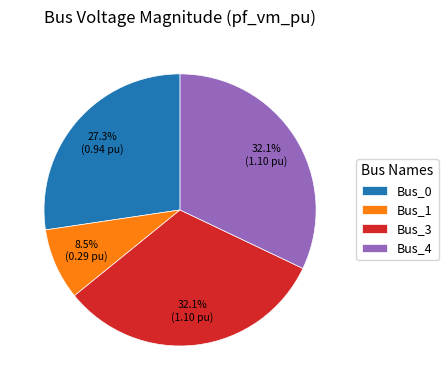

Is there a majority slice in this chart?

No